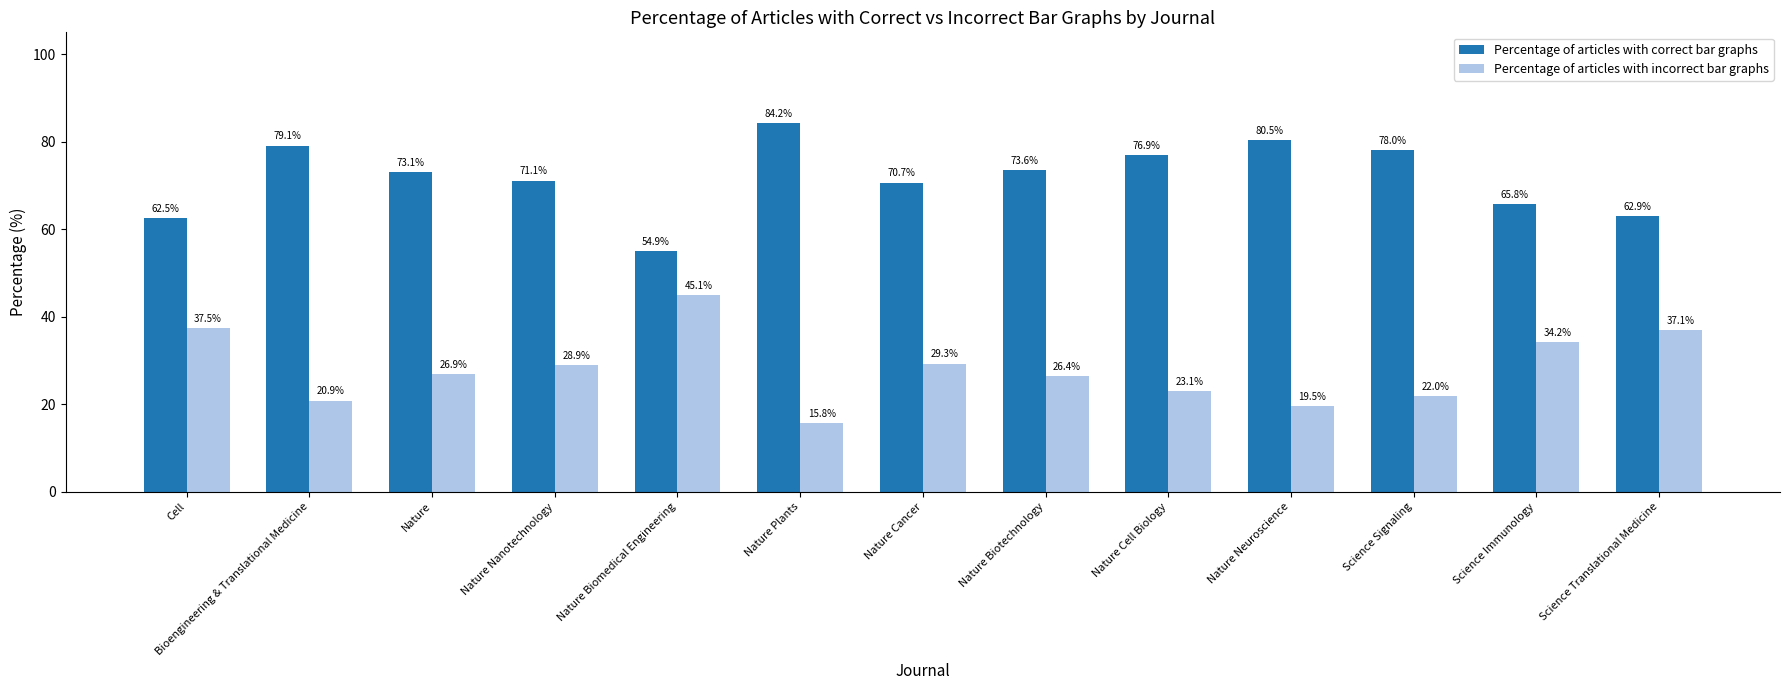

Reading right to left, transcribe all the data shown in this chart.

Percentage of articles with correct bar graphs: Science Translational Medicine=62.9	Science Immunology=65.8	Science Signaling=78.0	Nature Neuroscience=80.5	Nature Cell Biology=76.9	Nature Biotechnology=73.6	Nature Cancer=70.7	Nature Plants=84.2	Nature Biomedical Engineering=54.9	Nature Nanotechnology=71.1	Nature=73.1	Bioengineering & Translational Medicine=79.1	Cell=62.5
Percentage of articles with incorrect bar graphs: Science Translational Medicine=37.1	Science Immunology=34.2	Science Signaling=22.0	Nature Neuroscience=19.5	Nature Cell Biology=23.1	Nature Biotechnology=26.4	Nature Cancer=29.3	Nature Plants=15.8	Nature Biomedical Engineering=45.1	Nature Nanotechnology=28.9	Nature=26.9	Bioengineering & Translational Medicine=20.9	Cell=37.5